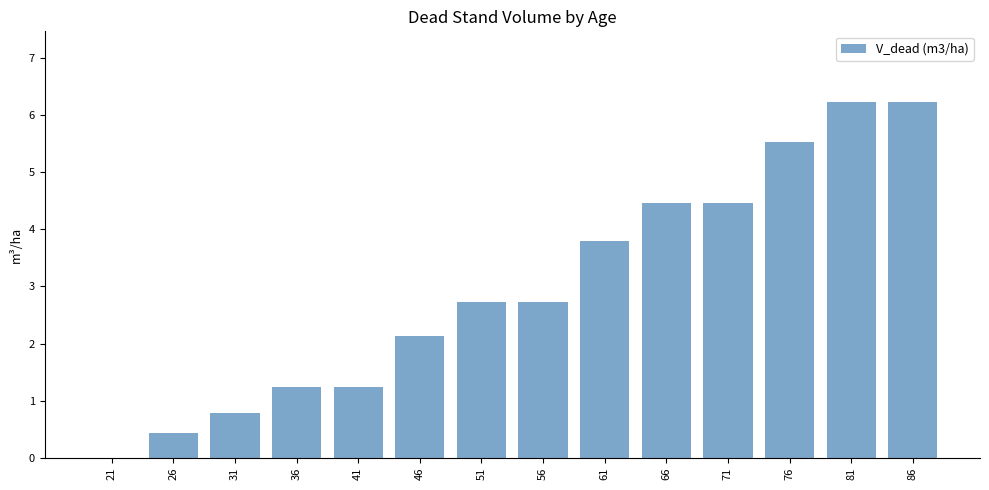

True or false: the data shows 0.8 at 31.

True